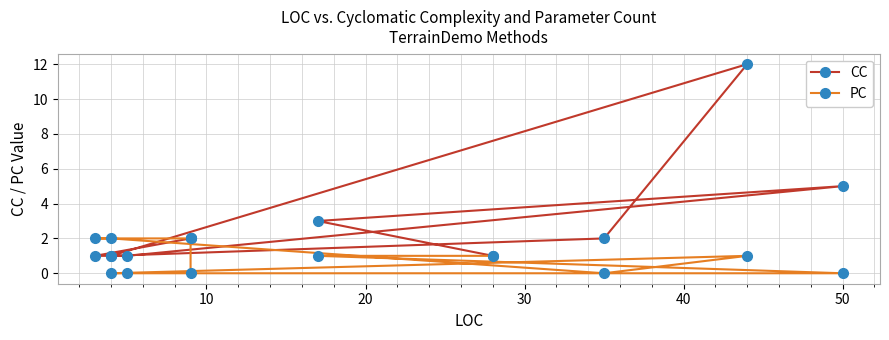

Which series ends up on top after the final intersection of CC and PC?

PC